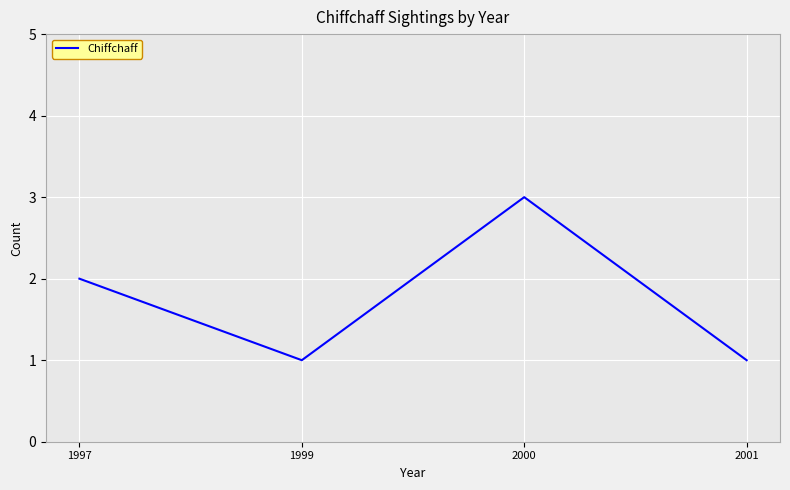

Which category has the highest value across all series?

2000